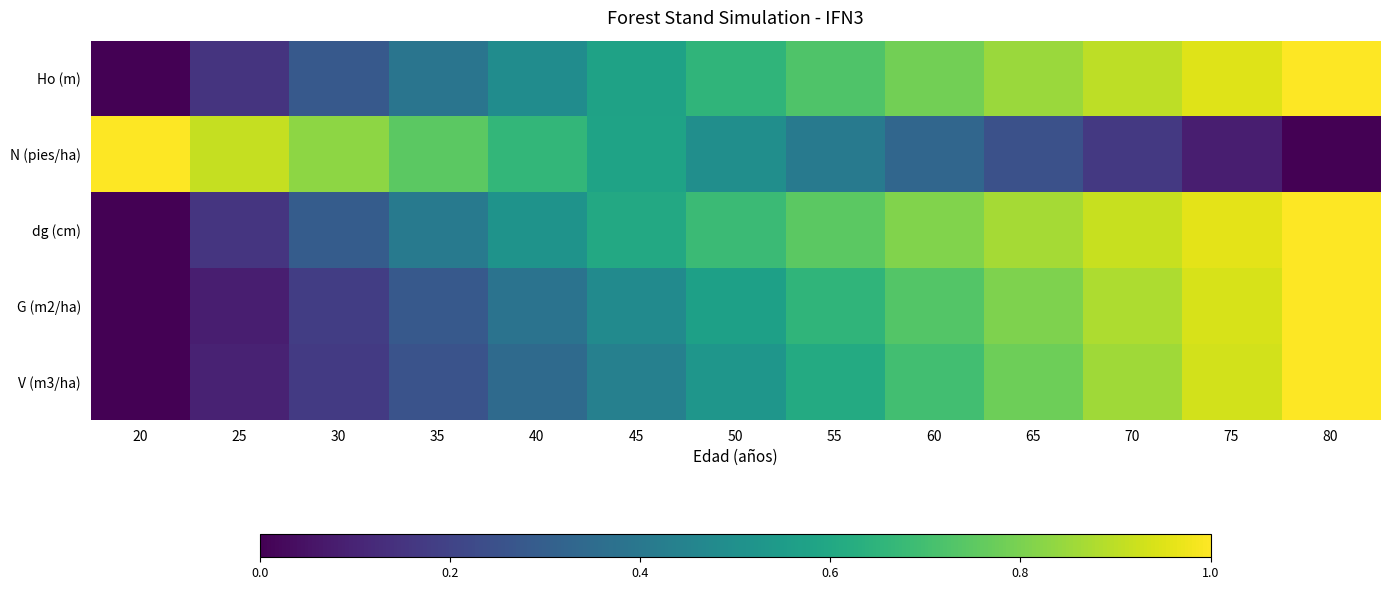

At how many categories does at least one series exceed 0?

13